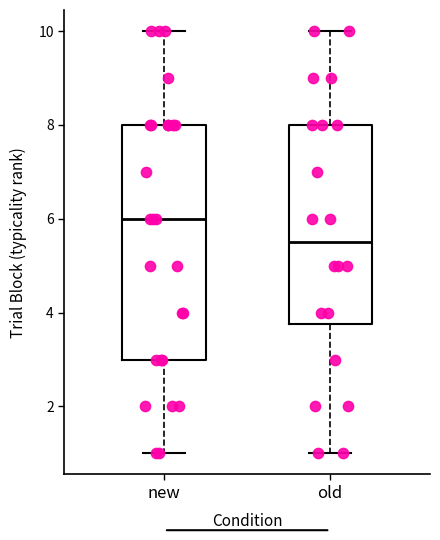

Comparing the boxes themselves (not the whiskers), which one is the tallest?

new